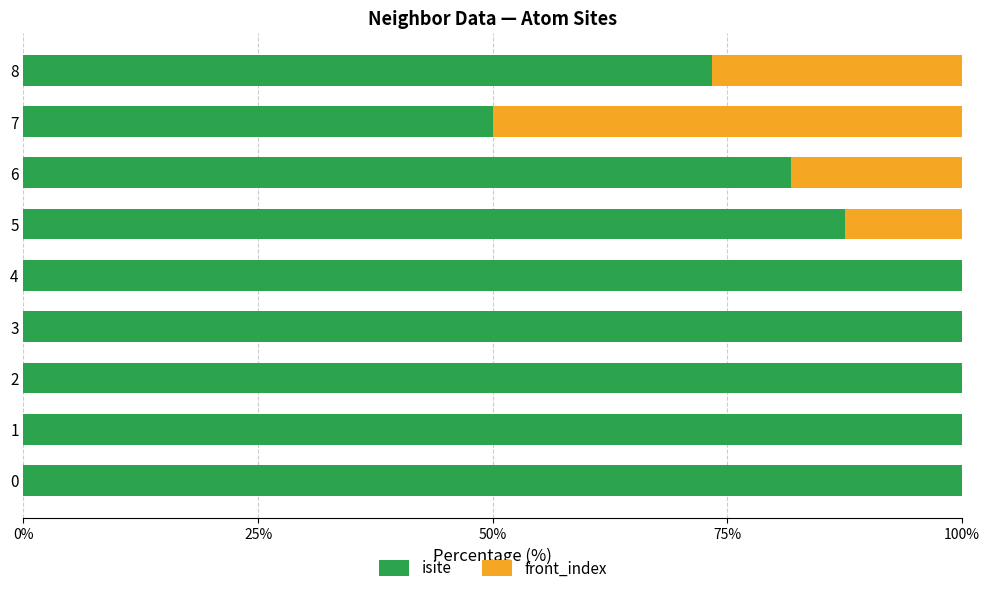

Is it true that isite equals 100.0 at 3?

True